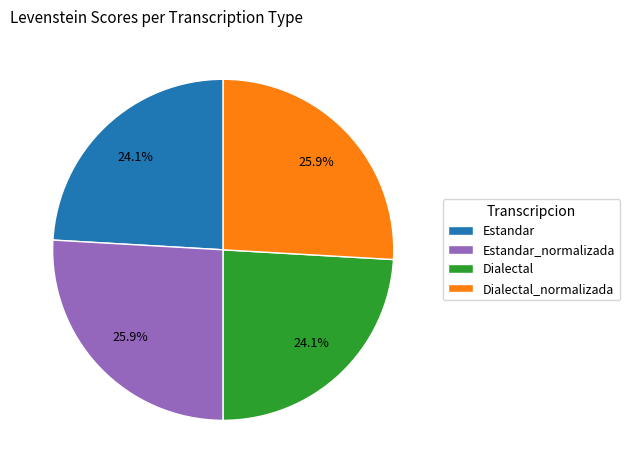

Combined, what portion of the pie is Dialectal and Estandar_normalizada?

50.0%